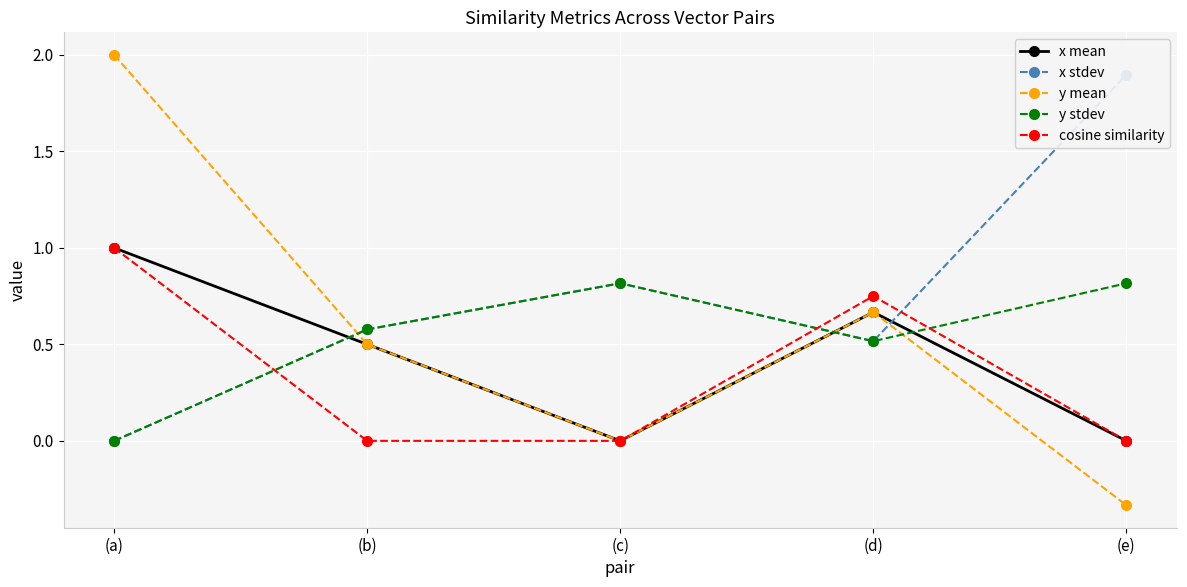

Reading left to right, list all the values displayed in this chart.

x mean: 1.0	0.5	0.0	0.7	0.0
x stdev: 0.0	0.6	0.8	0.5	1.9
y mean: 2.0	0.5	0.0	0.7	-0.3
y stdev: 0.0	0.6	0.8	0.5	0.8
cosine similarity: 1.0	0.0	0.0	0.8	0.0